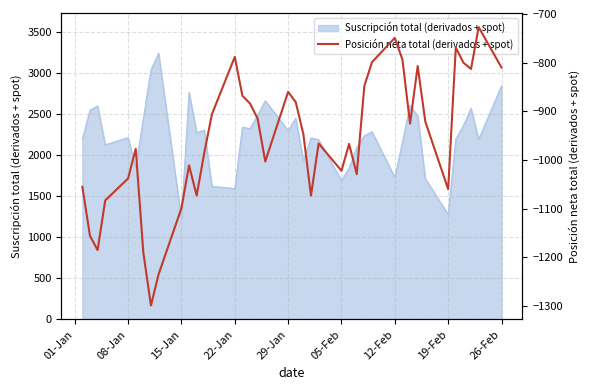

What is the lowest value of the Suscripción total (derivados + spot) series?

1229